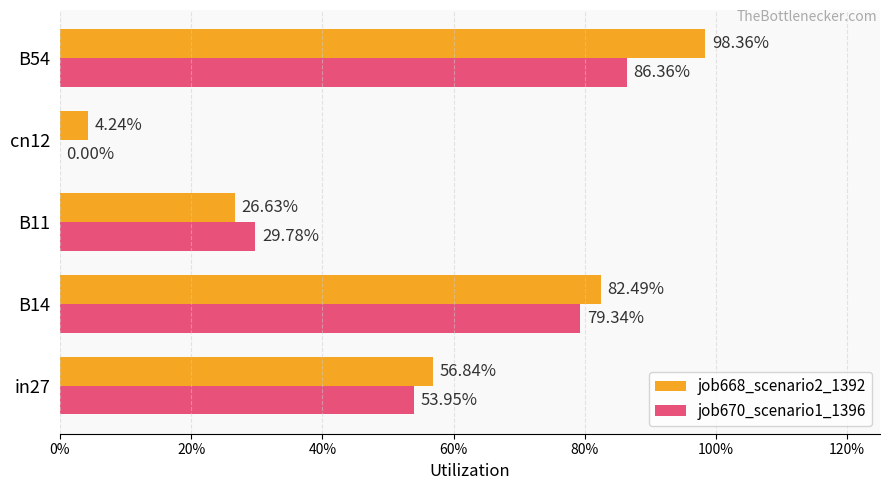

What are all the series names shown in the legend?

job668_scenario2_1392, job670_scenario1_1396